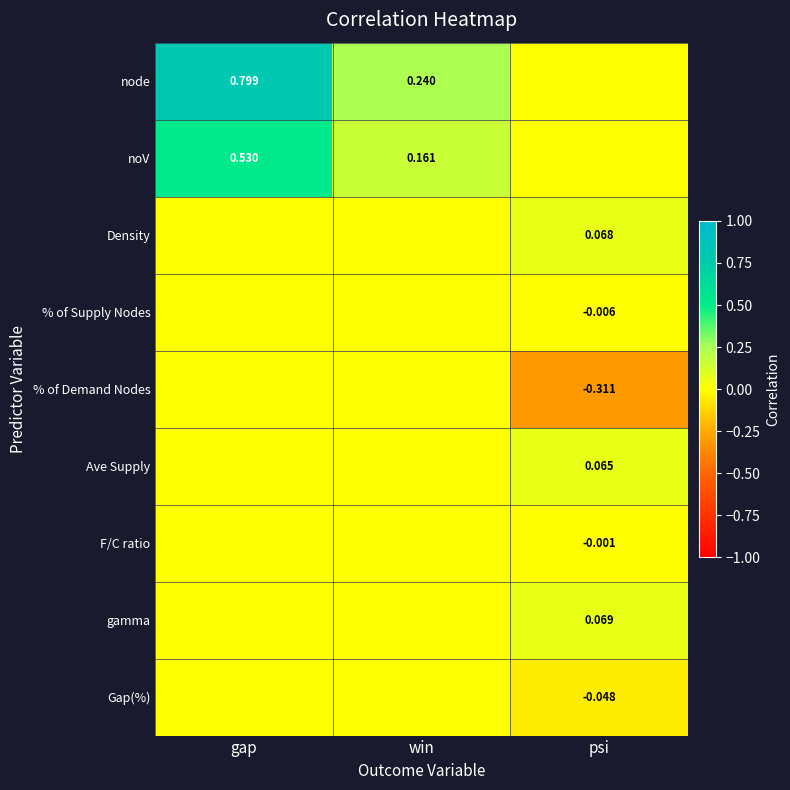

Is the value of noV at gap greater than the value of % of Demand Nodes at psi?

Yes